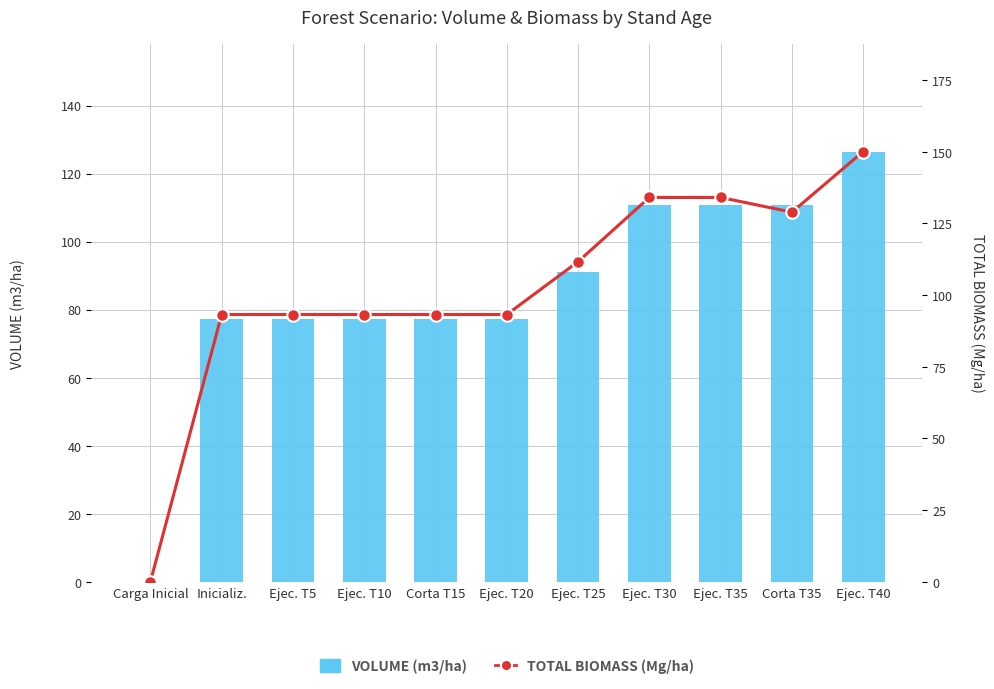

Is it true that VOLUME (m3/ha) equals 196.7 at Ejec. T30?

False